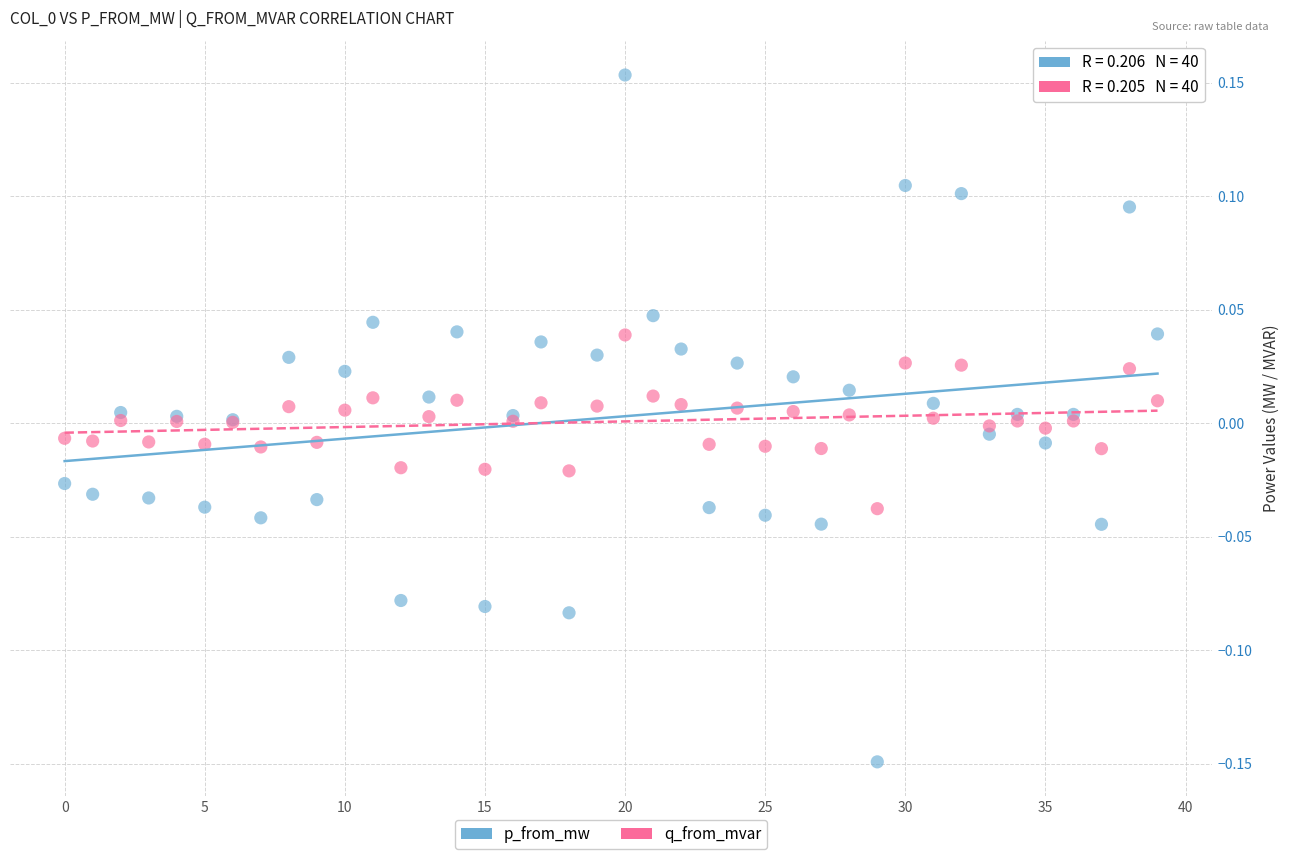

Which series reaches the minimum Y coordinate?

p_from_mw